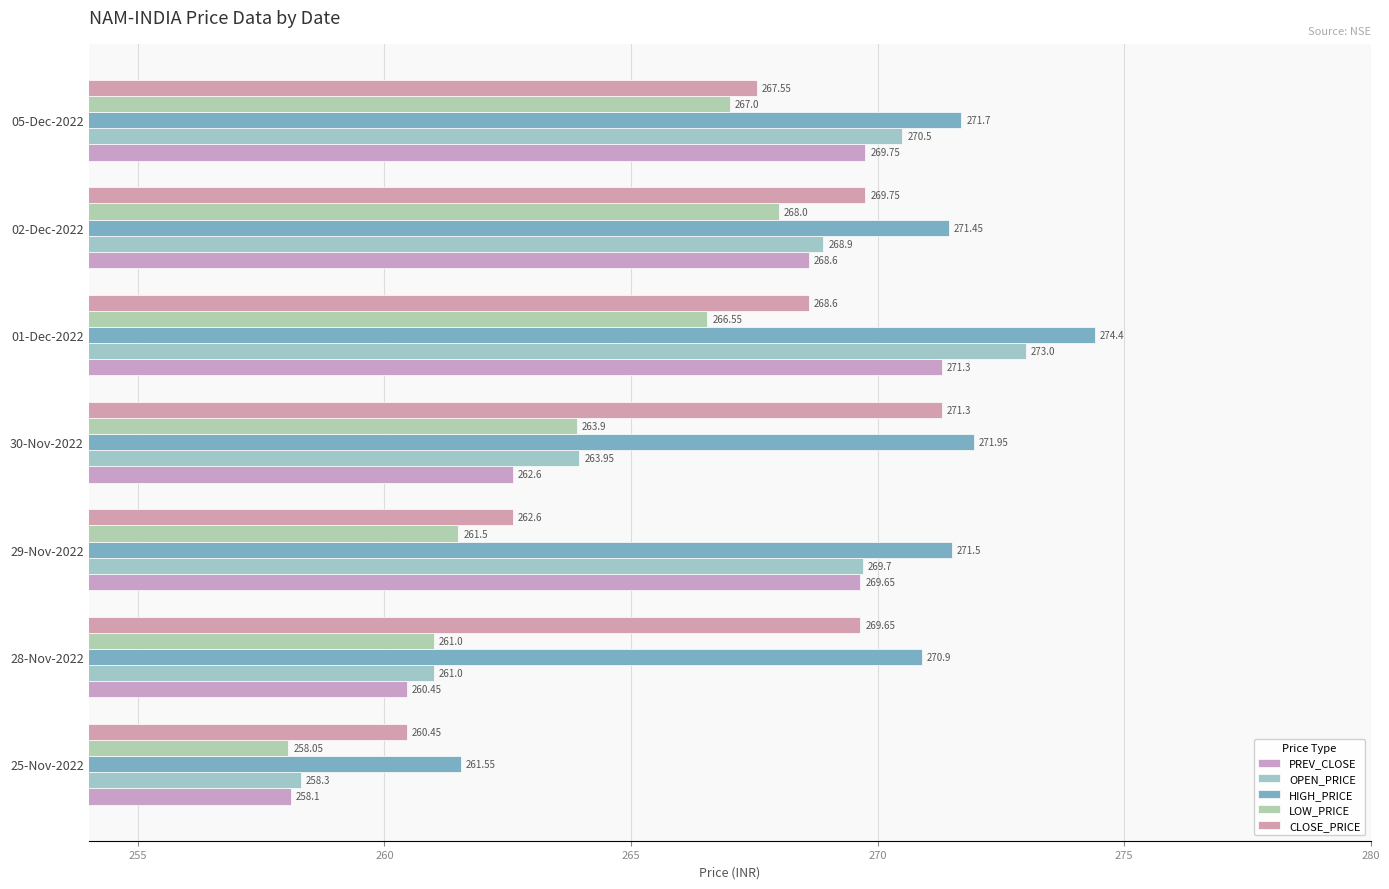

What is the value of the HIGH_PRICE bar at the 4th from the left?

271.9